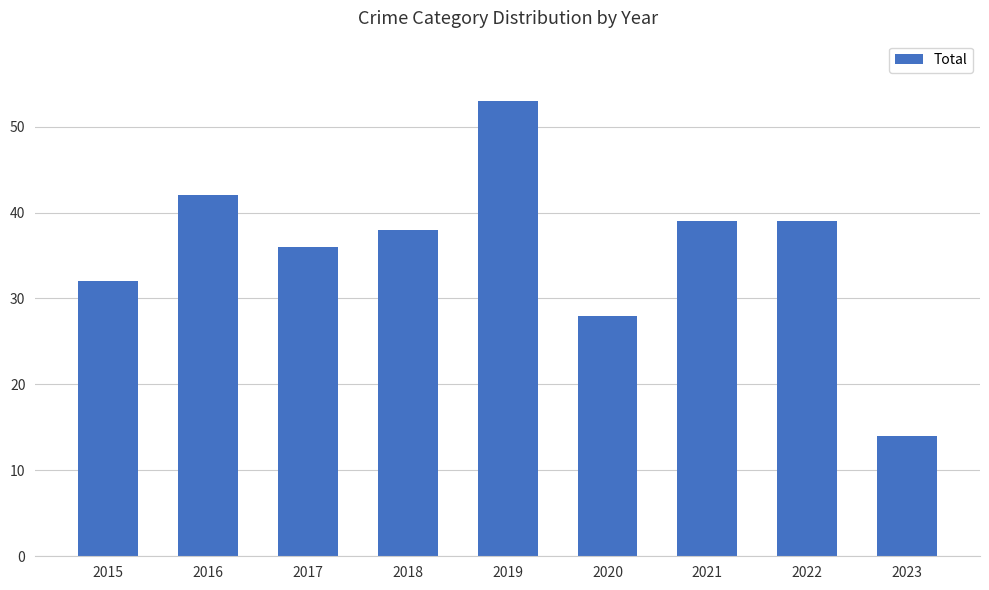

Between 2019 and 2020, which is larger?

2019